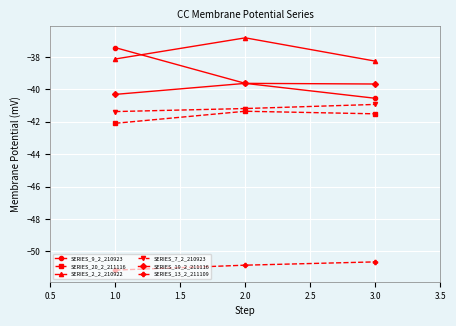

Rank the series at 1.0 from lowest to highest value.

SERIES_13_2_211109, SERIES_20_2_211116, SERIES_7_2_210923, SERIES_19_2_211116, SERIES_2_2_210922, SERIES_9_2_210923